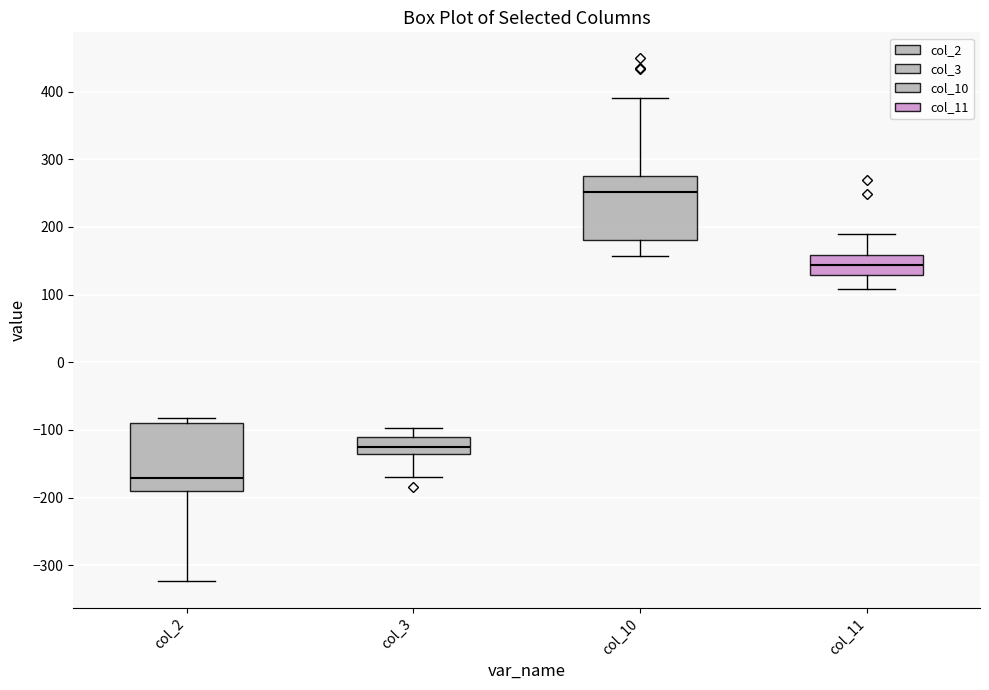

Reading left to right, transcribe this box plot: for each box, give where its median line is, the range the box spans, and where its two whiskers end, as read against the y-axis. The values are not printed on the chart, so give them approximately, as read against the axis.

col_2: median -170, box -190 to -90, whiskers -320 to -80
col_3: median -130, box -140 to -110, whiskers -170 to -100
col_10: median 250, box 180 to 280, whiskers 160 to 390
col_11: median 140, box 130 to 160, whiskers 110 to 190